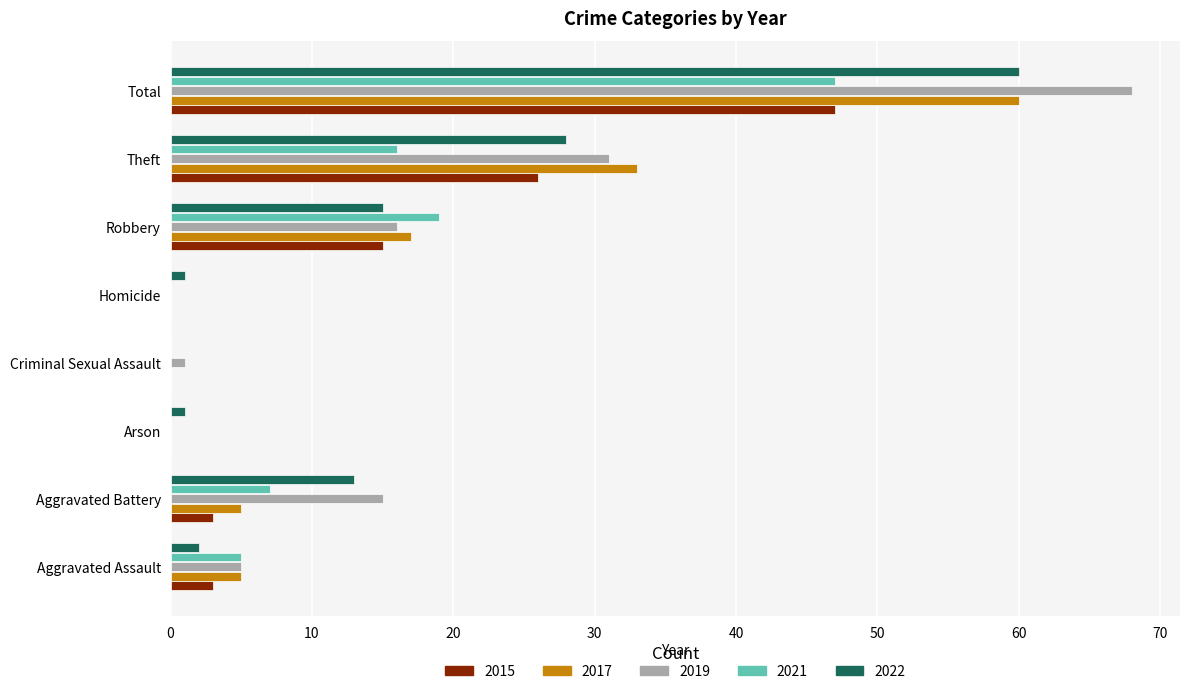

What is the greatest value displayed?

68